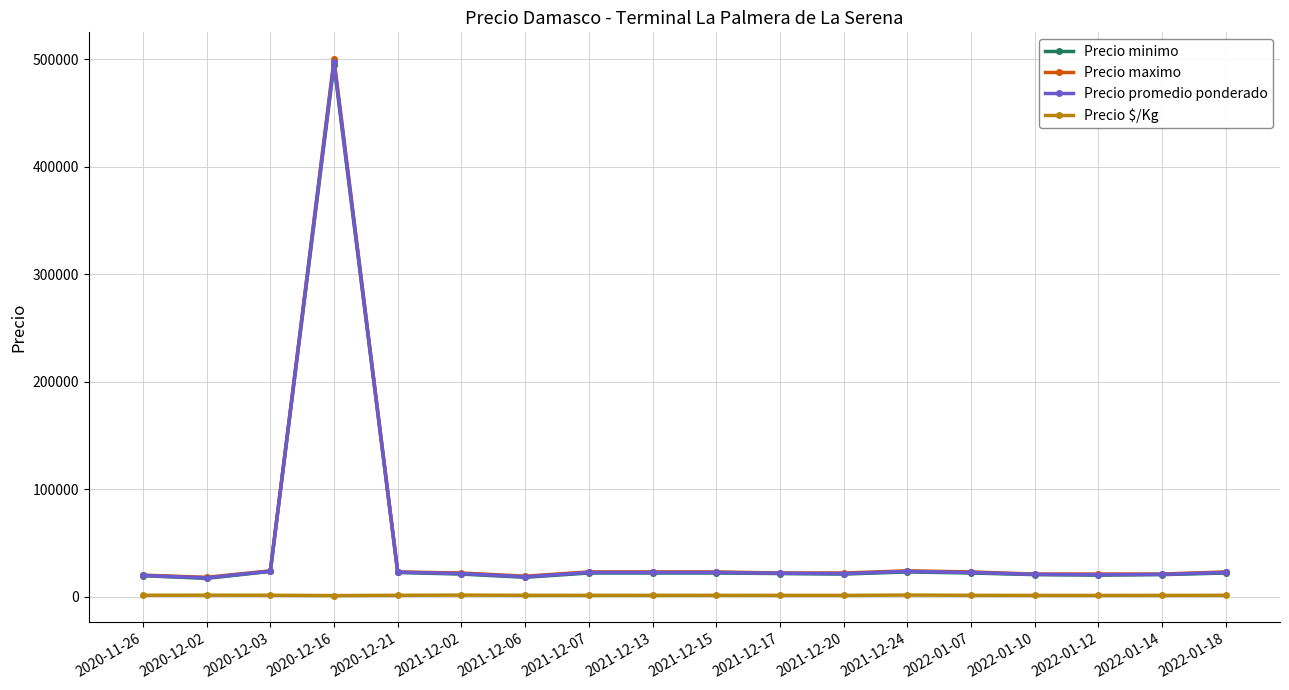

At which label is Precio minimo closest to 256000?

2020-12-03